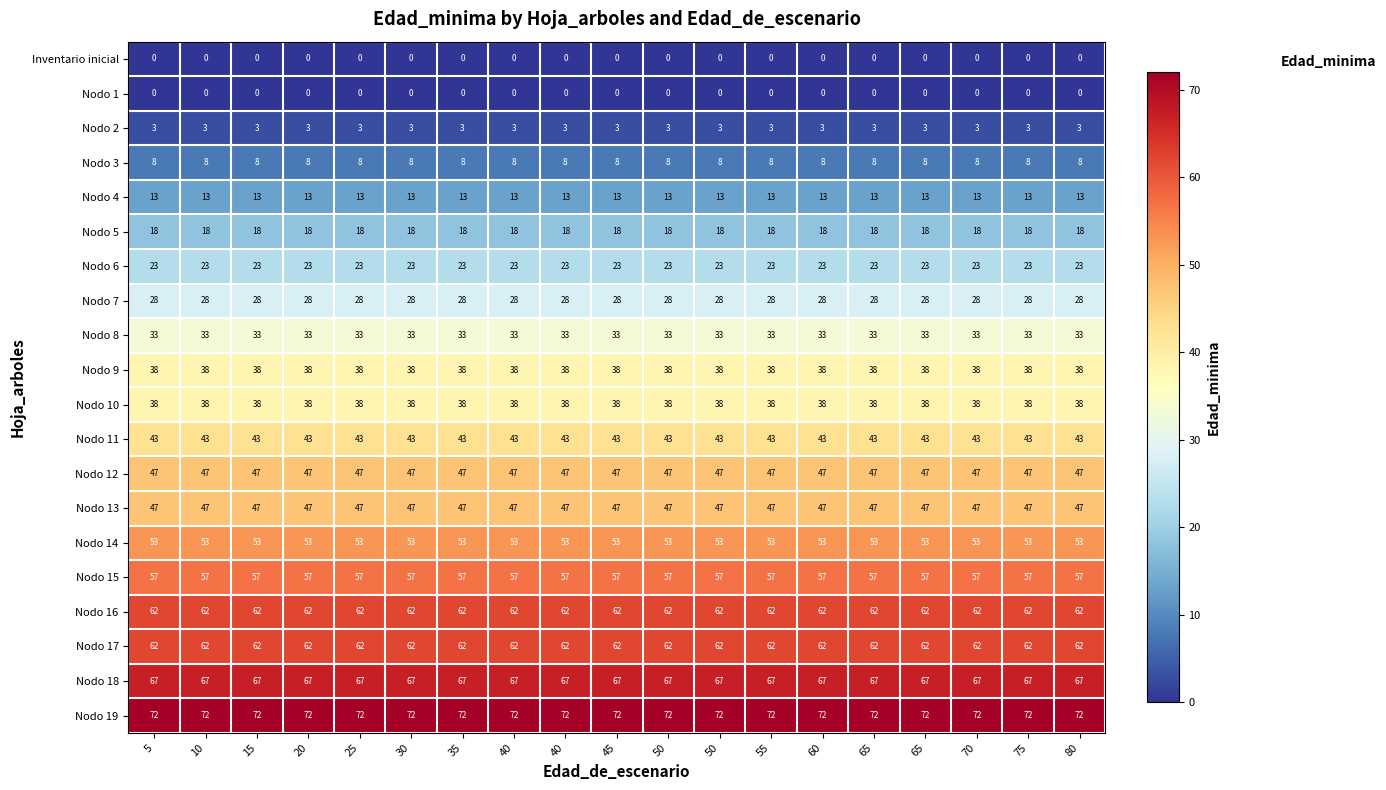

Rank the series by their maximum value, from lowest to highest.

Inventario inicial, Nodo 1, Nodo 2, Nodo 3, Nodo 4, Nodo 5, Nodo 6, Nodo 7, Nodo 8, Nodo 9, Nodo 10, Nodo 11, Nodo 12, Nodo 13, Nodo 14, Nodo 15, Nodo 16, Nodo 17, Nodo 18, Nodo 19